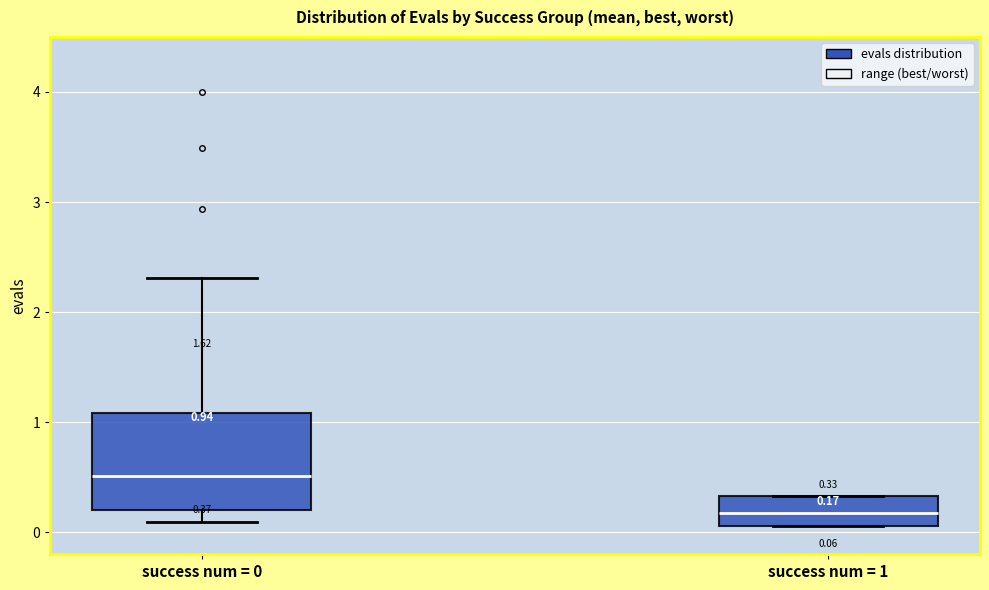

Which box's median line is the lowest?

success num = 1